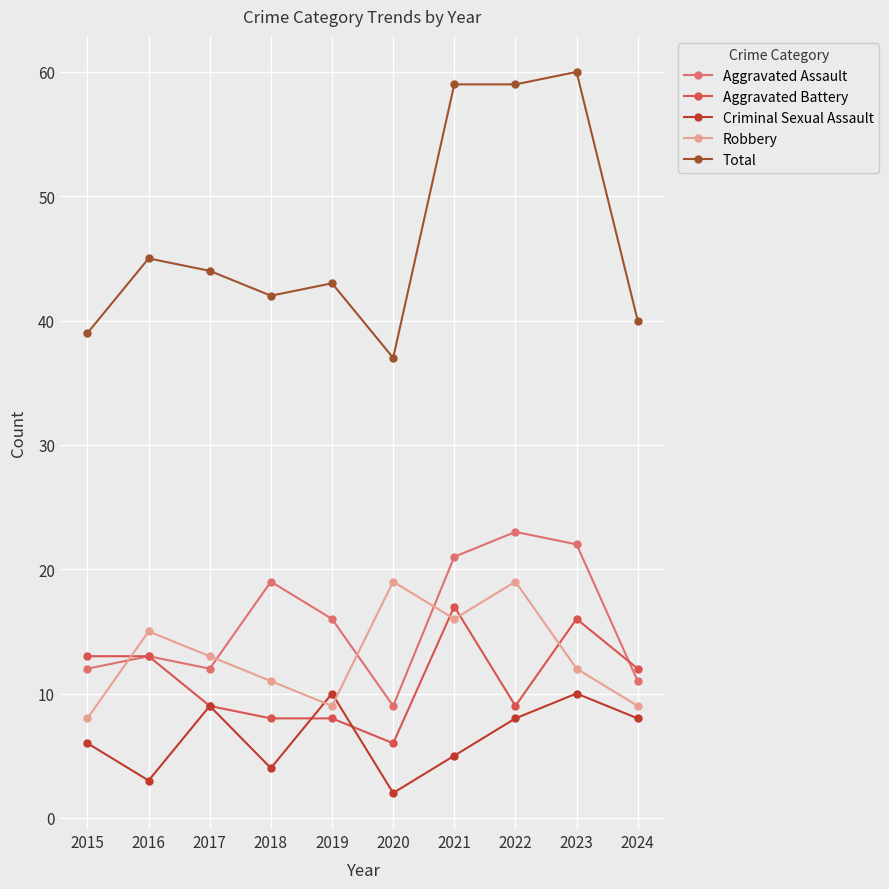

What is the average value of the Aggravated Assault series?

16